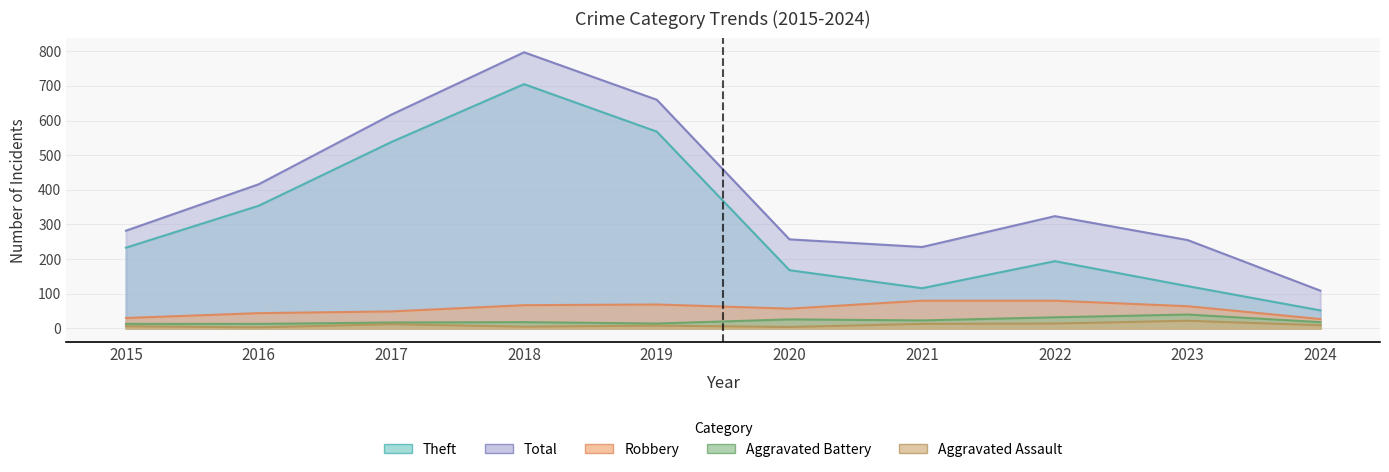

What is the difference between the second highest and second lowest values in the Aggravated Assault series?

10